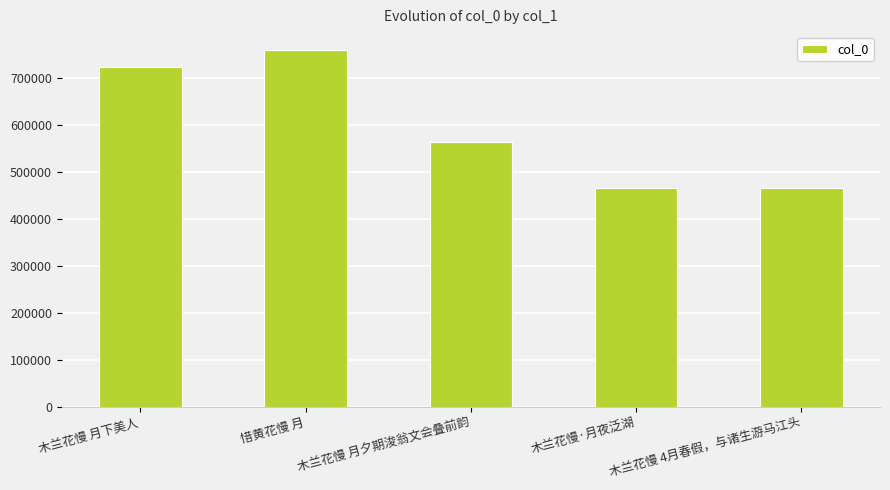

What is the sum of all values?

2973118